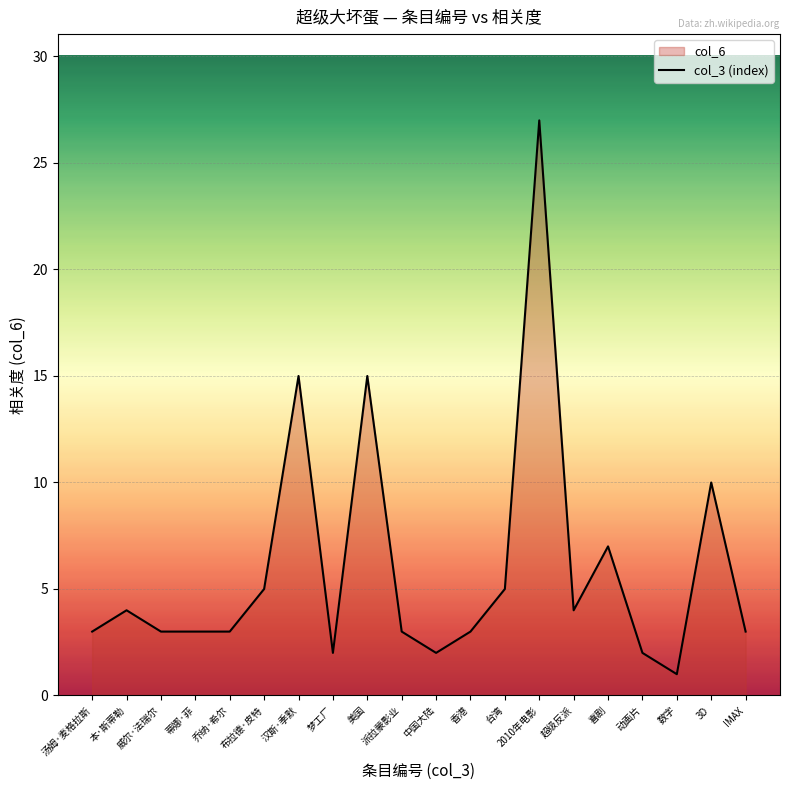

True or false: the data shows 3 at IMAX.

True